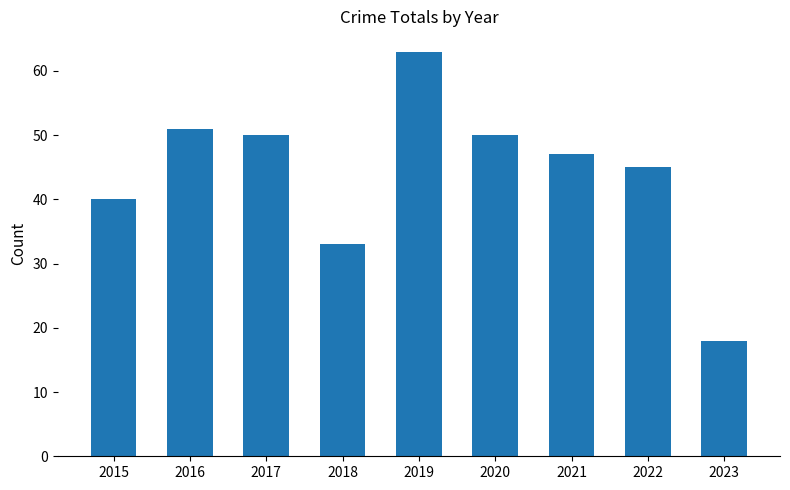

What is the minimum value shown in the chart?

18